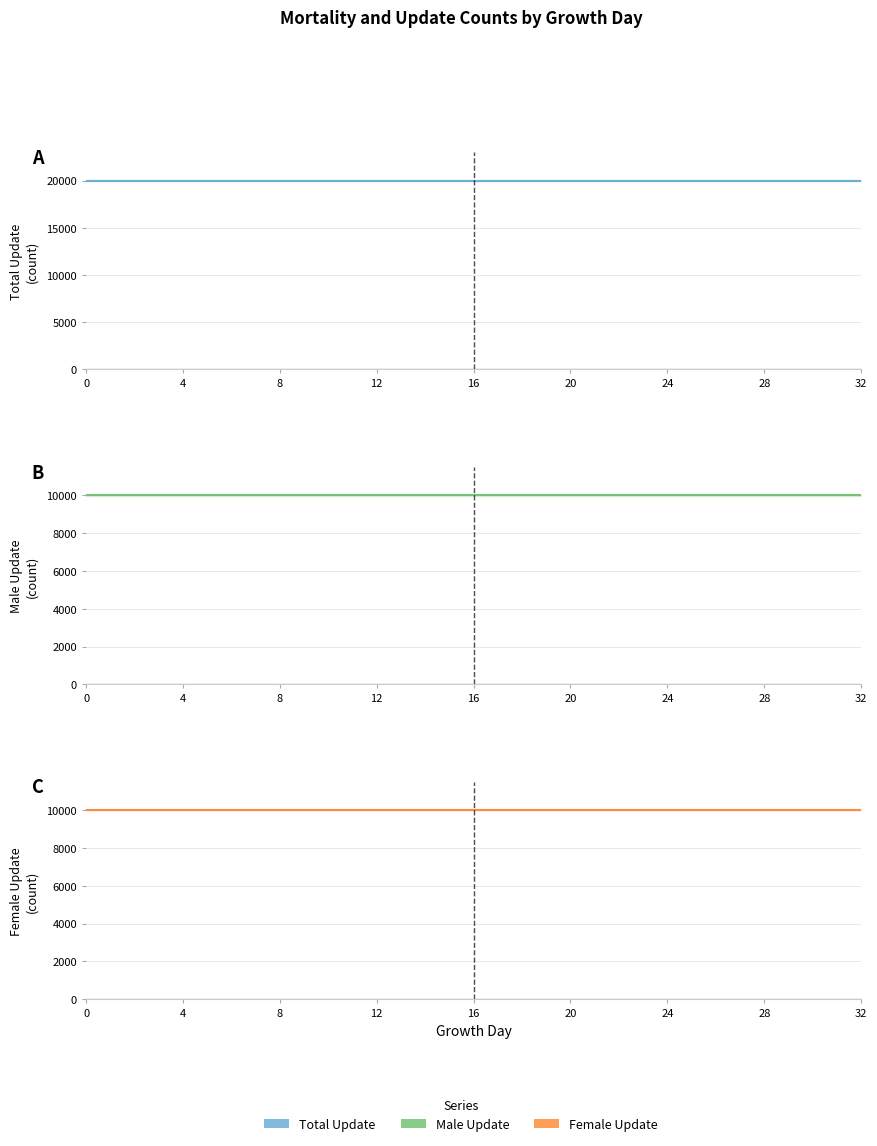

Which series has the largest range (max minus min)?

TotalUpdate line